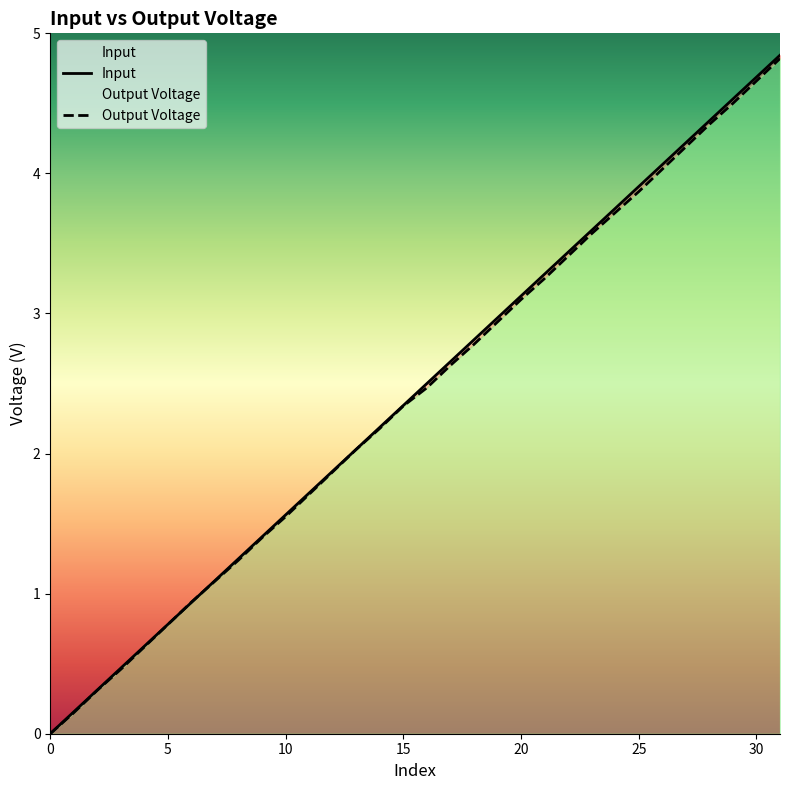

True or false: Input has more than 2 points higher than both neighbors.

False